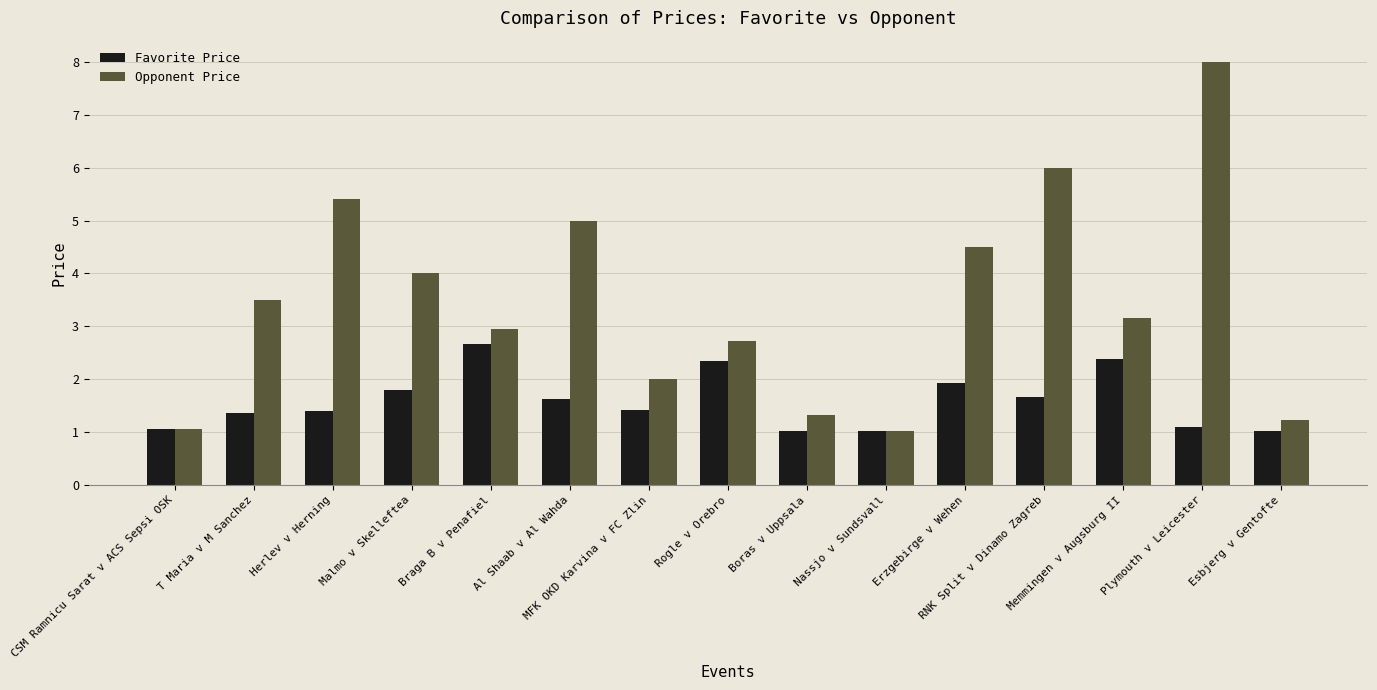

What is the difference between the maximum and second lowest values in the Opponent Price series?

6.9